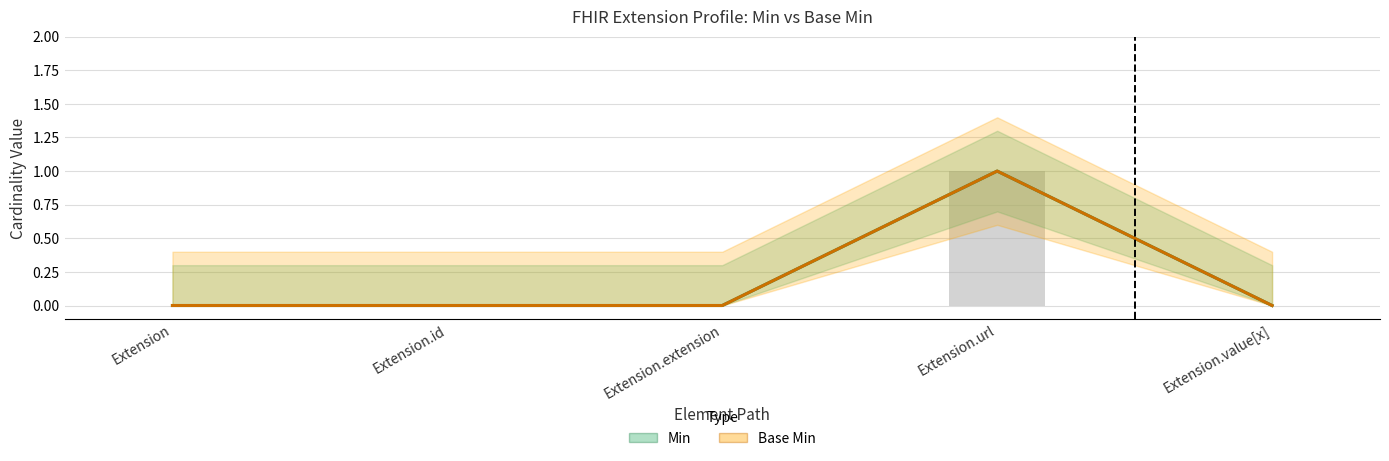

Reading left to right, transcribe all the data shown in this chart.

Min: 0	0	0	1	0
Base Min: 0	0	0	1	0